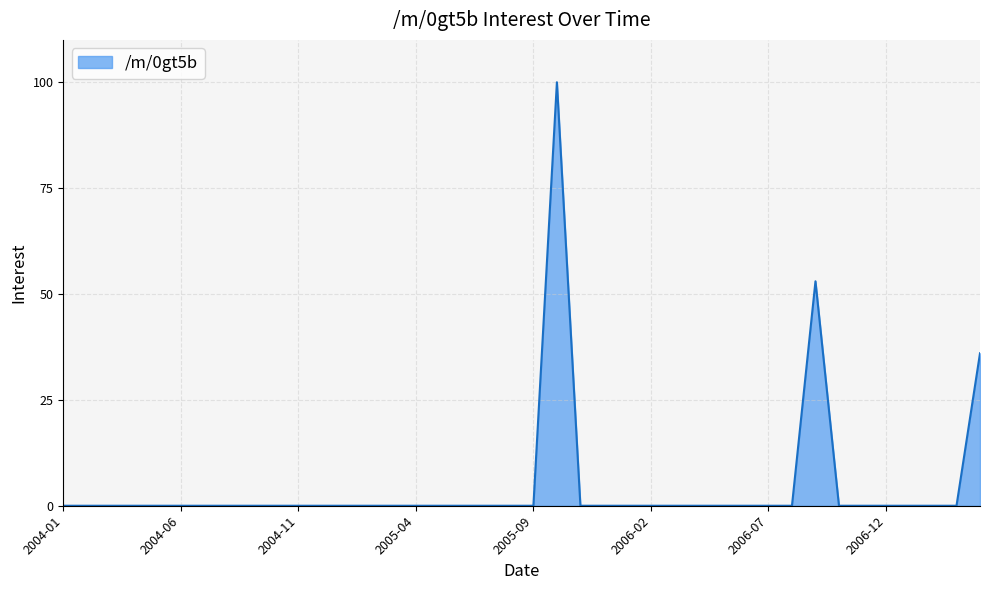

What is the average value?

5